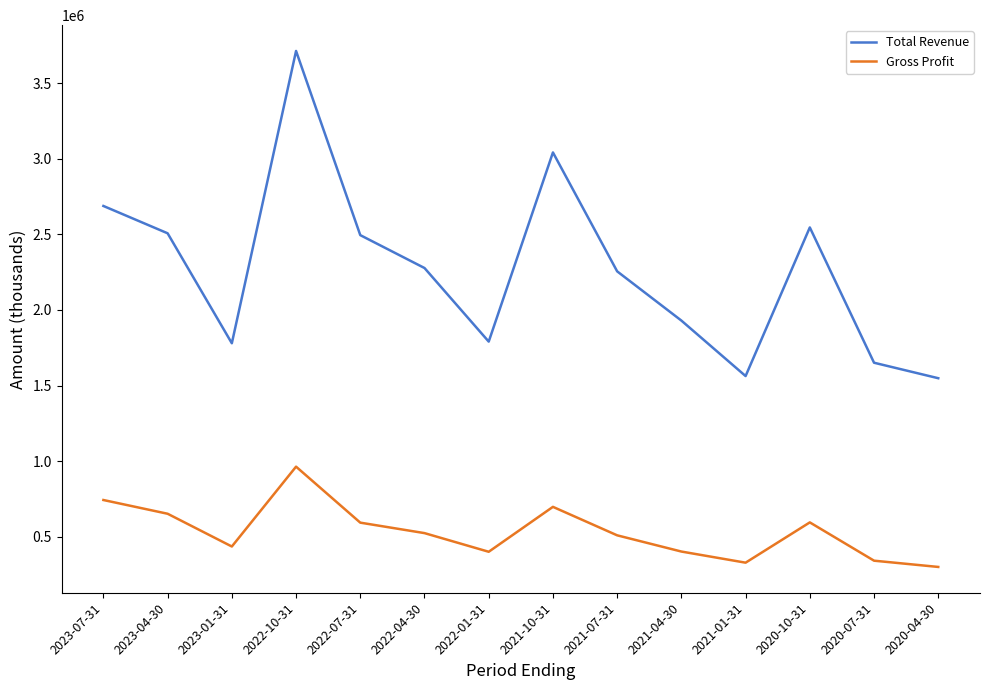

At which label does Total Revenue first exceed 2277500?

2023-07-31